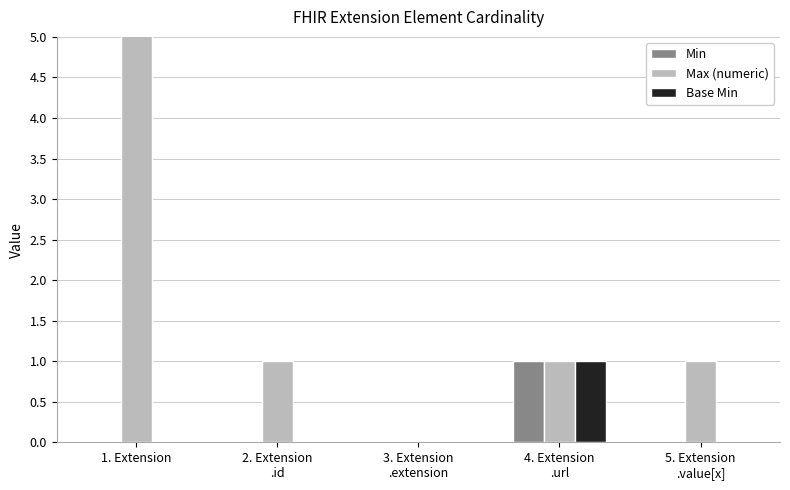

Rank the categories by Min value from highest to lowest.

4. Extension
.url, 1. Extension, 2. Extension
.id, 3. Extension
.extension, 5. Extension
.value[x]